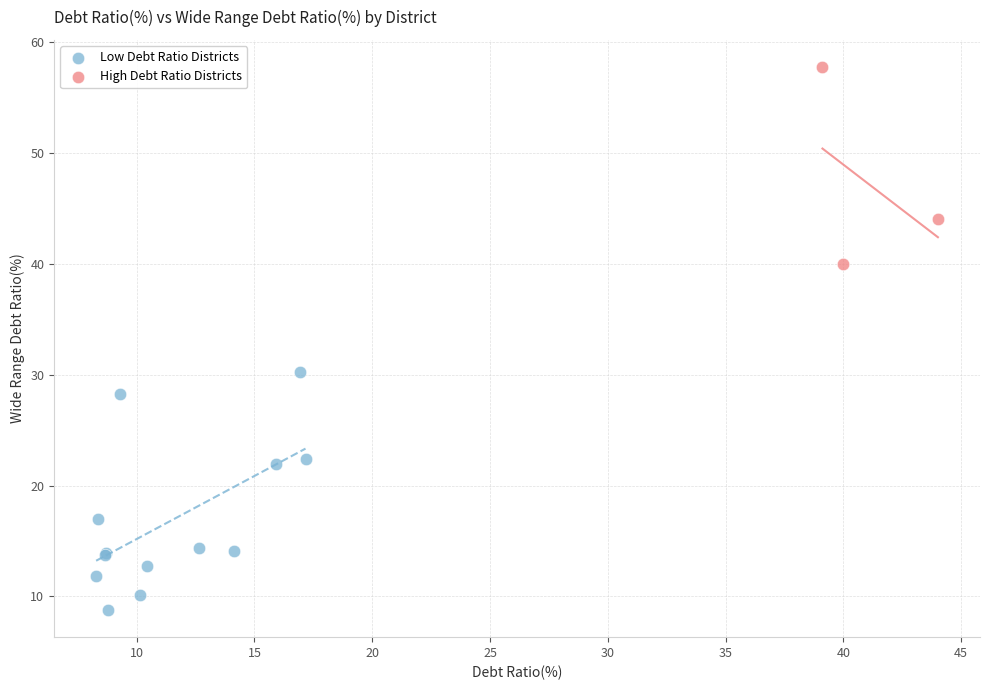

Which series reaches the minimum Y coordinate?

Low Debt Ratio Districts